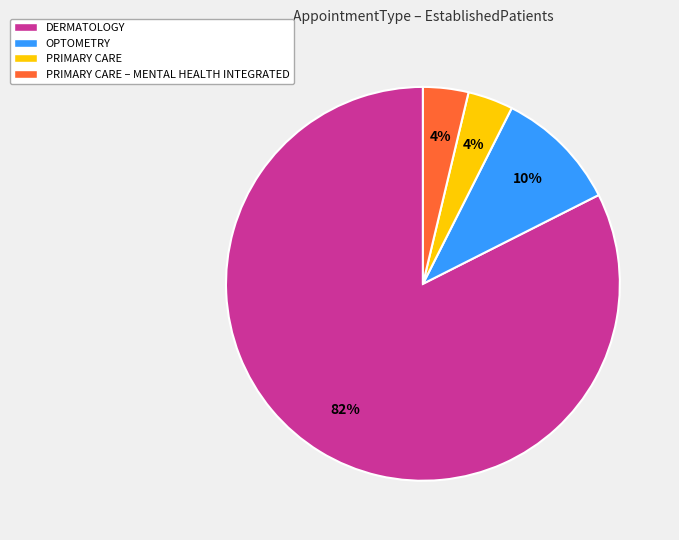

What is the majority slice?

DERMATOLOGY